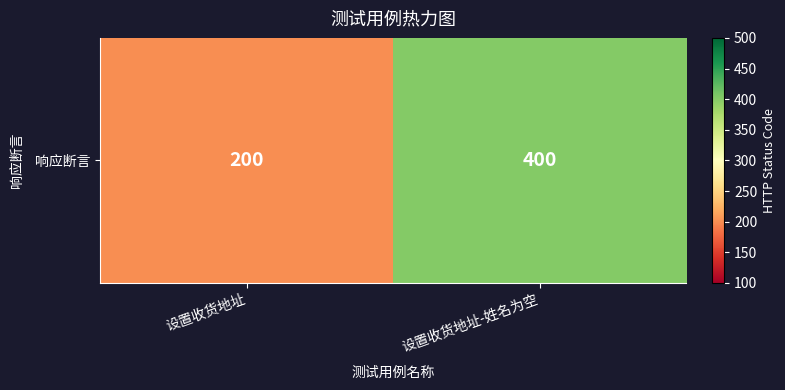

Approximately how many times larger is the value at 设置收货地址-姓名为空 compared to 设置收货地址?

2.0